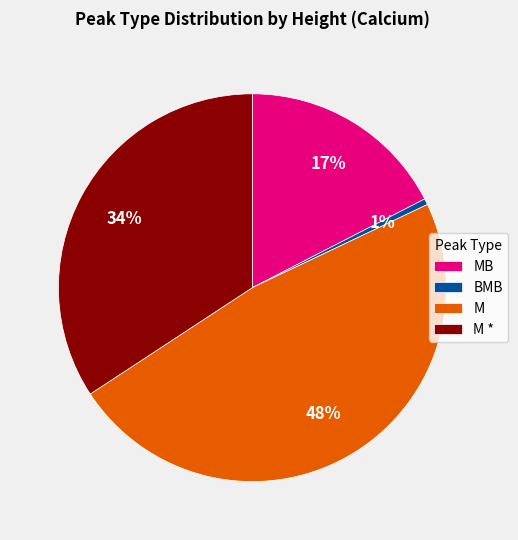

How many slices are in this pie chart?

4